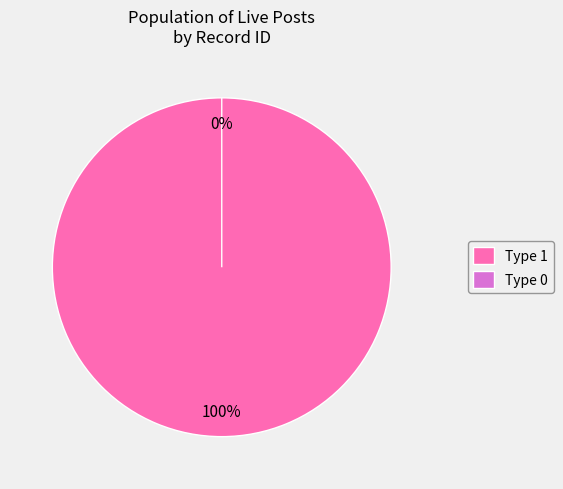

To the nearest percent, what is the average slice percentage?

50%